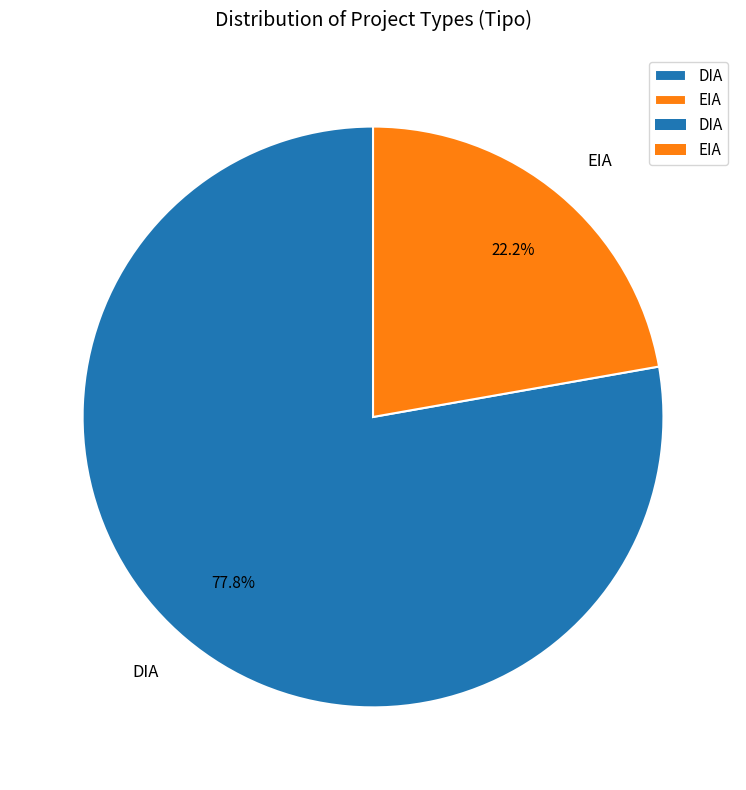

How many segments does this pie chart have?

2